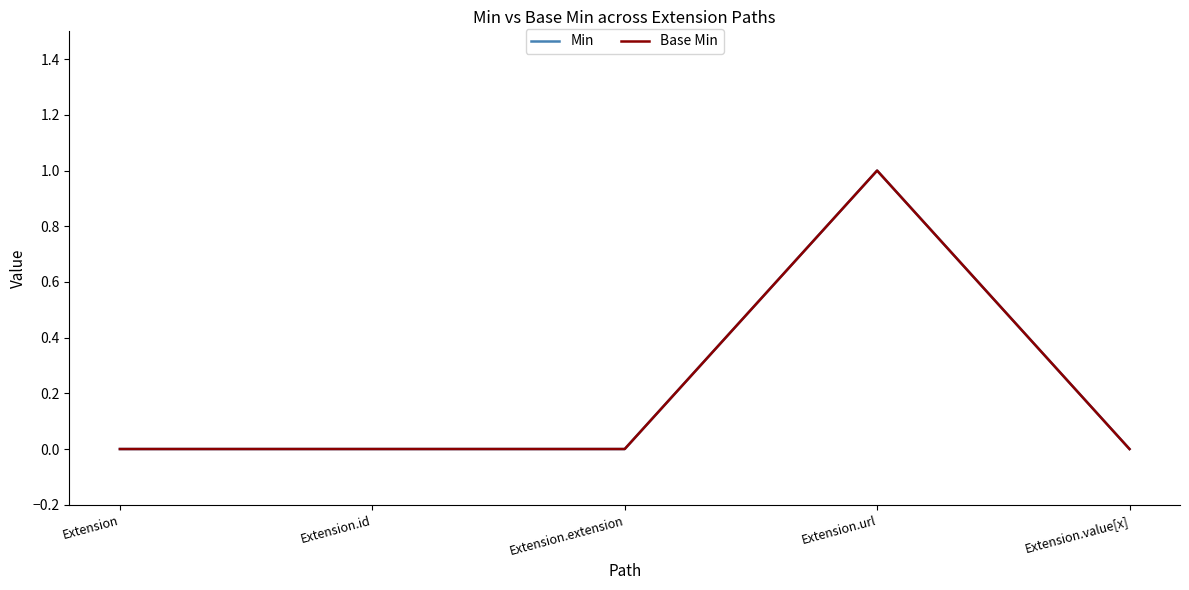

What position from the right is Extension.value[x]?

1